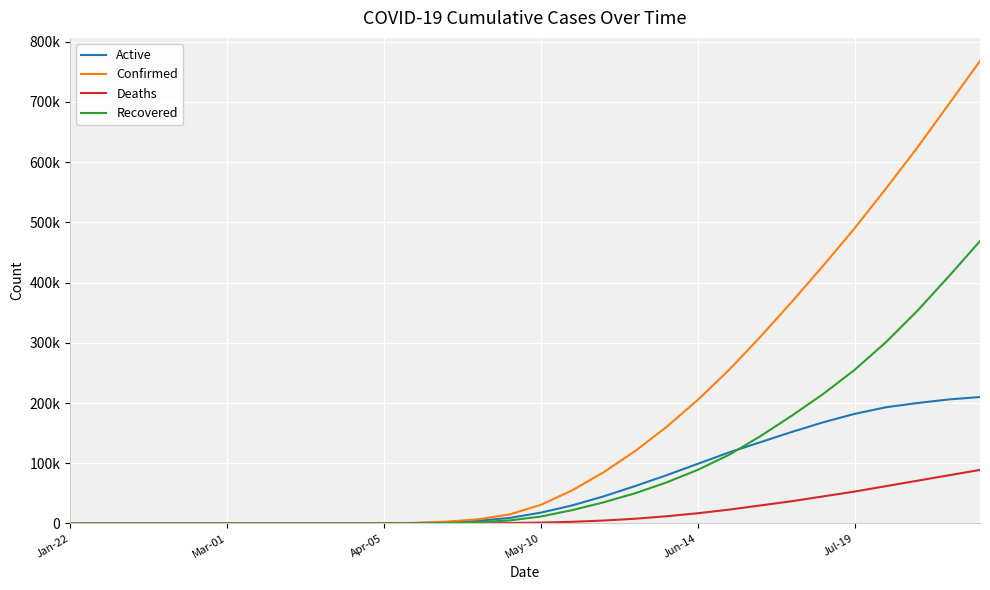

List the series in order of their peak value, lowest first.

Deaths, Active, Recovered, Confirmed